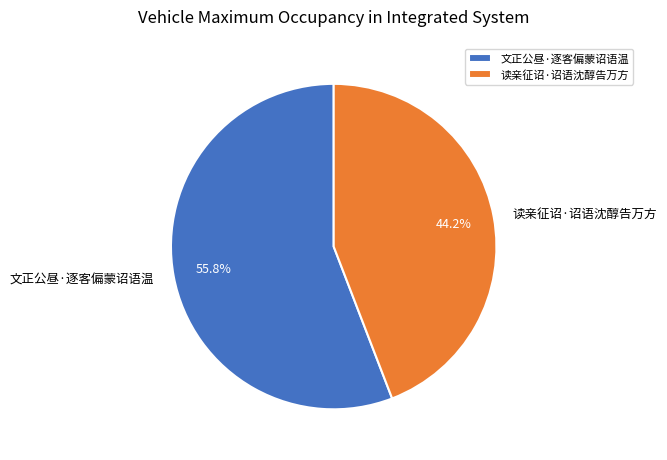

Which category has the smallest portion of the pie?

读亲征诏·诏语沈醇告万方